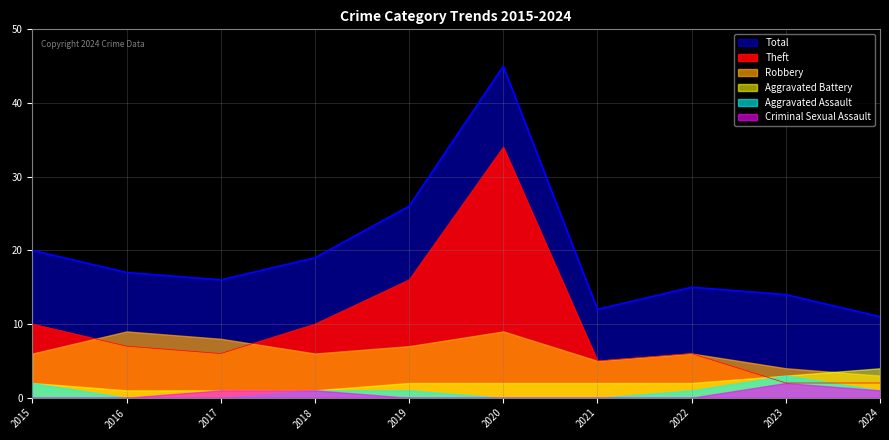

How many values in the Aggravated Battery series exceed 2?

2